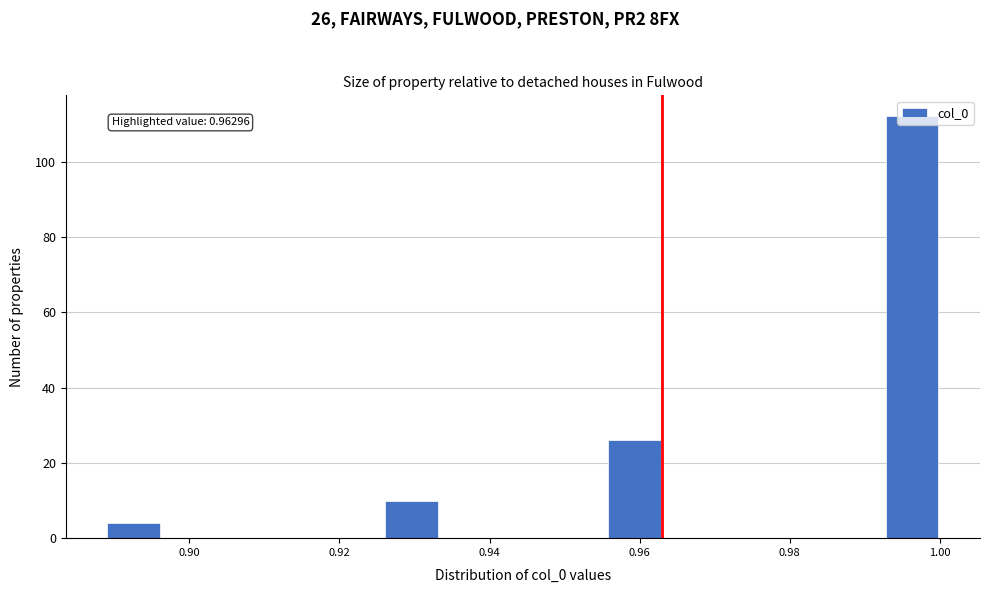

Around what value on the x-axis is the tallest bar? Give the approximate position of its centre, as read against the axis.

0.996